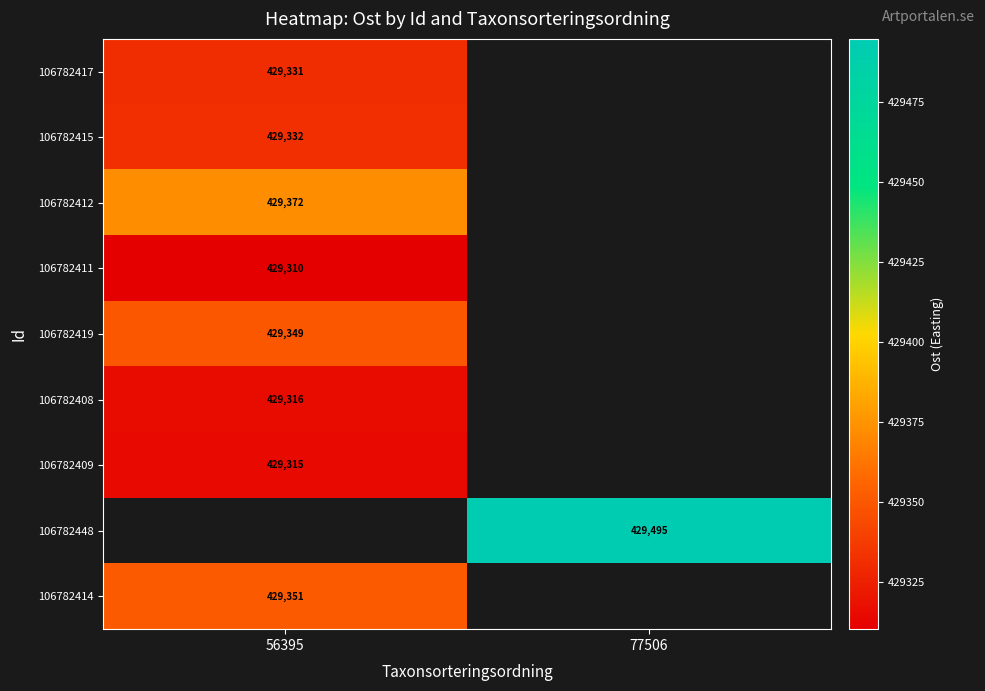

At which category does the chart reach its peak across all series?

77506